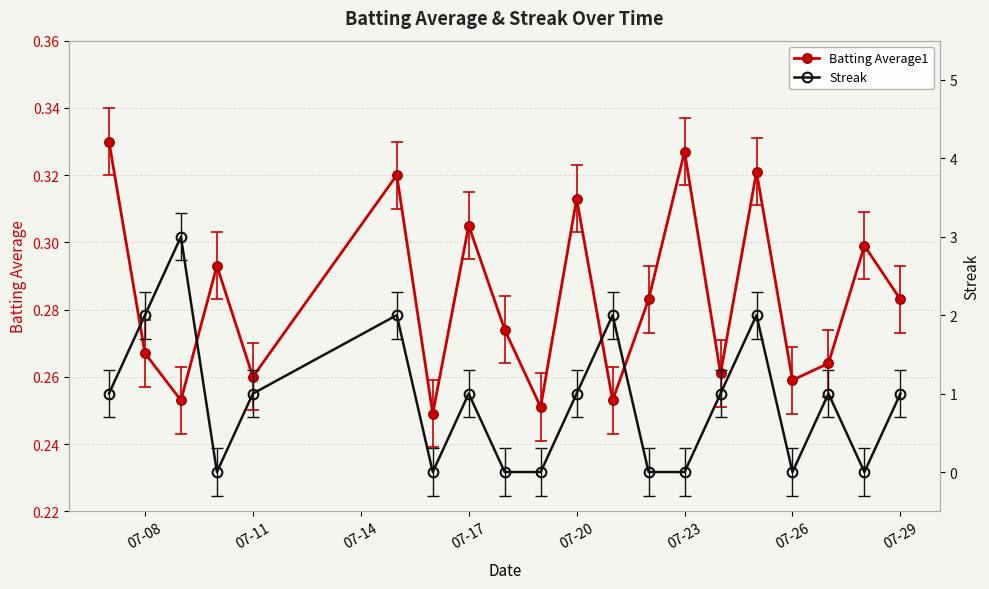

Is it true that Batting Average1 equals 0.5 at 07-26?

False